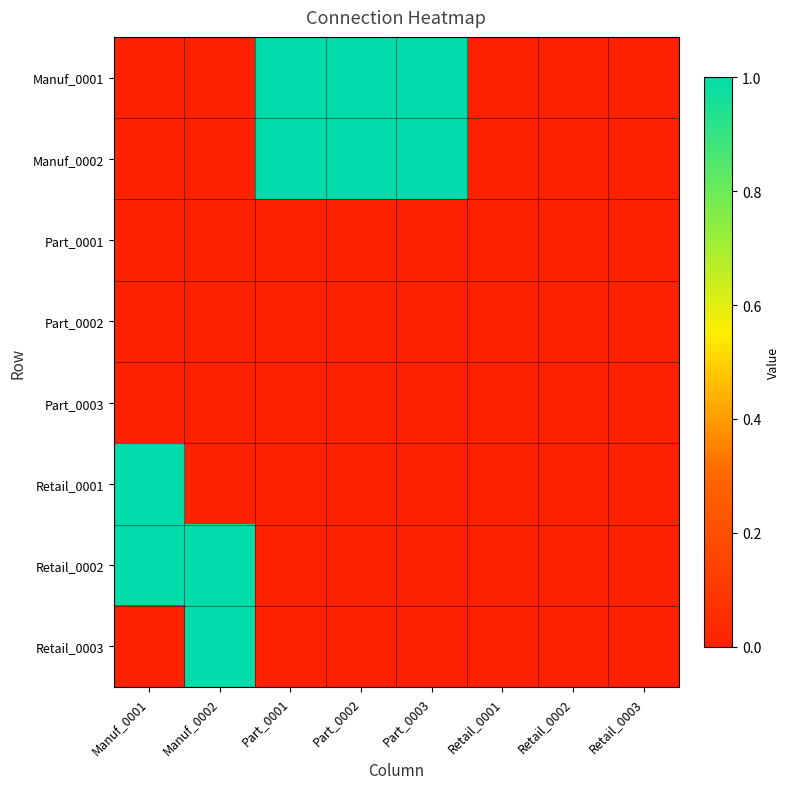

Reading left to right, extract all data points from this chart.

Manuf_0001: Manuf_0001=0	Manuf_0002=0	Part_0001=1	Part_0002=1	Part_0003=1	Retail_0001=0	Retail_0002=0	Retail_0003=0
Manuf_0002: Manuf_0001=0	Manuf_0002=0	Part_0001=1	Part_0002=1	Part_0003=1	Retail_0001=0	Retail_0002=0	Retail_0003=0
Part_0001: Manuf_0001=0	Manuf_0002=0	Part_0001=0	Part_0002=0	Part_0003=0	Retail_0001=0	Retail_0002=0	Retail_0003=0
Part_0002: Manuf_0001=0	Manuf_0002=0	Part_0001=0	Part_0002=0	Part_0003=0	Retail_0001=0	Retail_0002=0	Retail_0003=0
Part_0003: Manuf_0001=0	Manuf_0002=0	Part_0001=0	Part_0002=0	Part_0003=0	Retail_0001=0	Retail_0002=0	Retail_0003=0
Retail_0001: Manuf_0001=1	Manuf_0002=0	Part_0001=0	Part_0002=0	Part_0003=0	Retail_0001=0	Retail_0002=0	Retail_0003=0
Retail_0002: Manuf_0001=1	Manuf_0002=1	Part_0001=0	Part_0002=0	Part_0003=0	Retail_0001=0	Retail_0002=0	Retail_0003=0
Retail_0003: Manuf_0001=0	Manuf_0002=1	Part_0001=0	Part_0002=0	Part_0003=0	Retail_0001=0	Retail_0002=0	Retail_0003=0